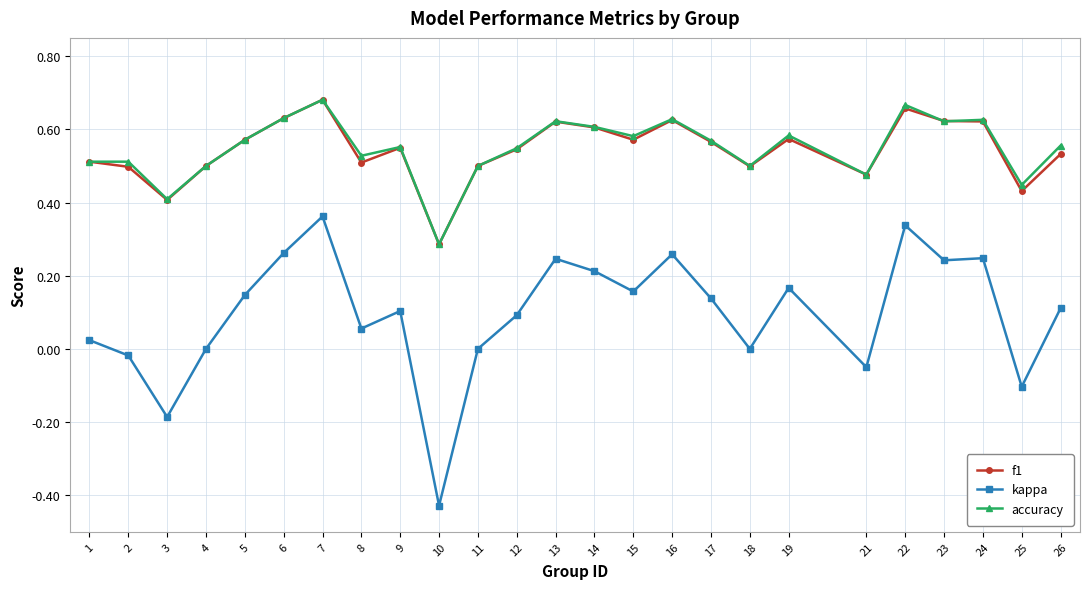

What are all the series names shown in the legend?

f1, kappa, accuracy